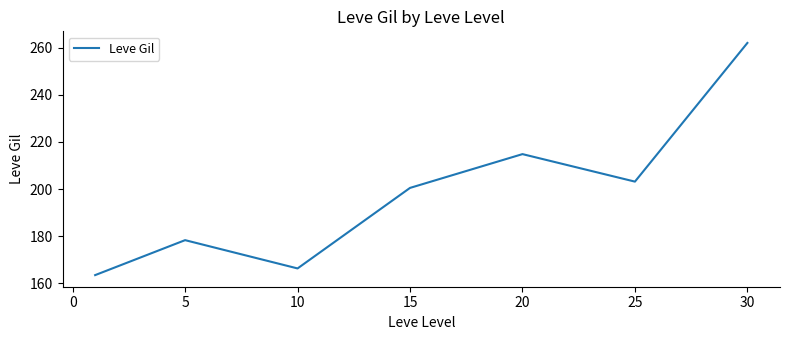

Does the chart have visible grid lines?

No